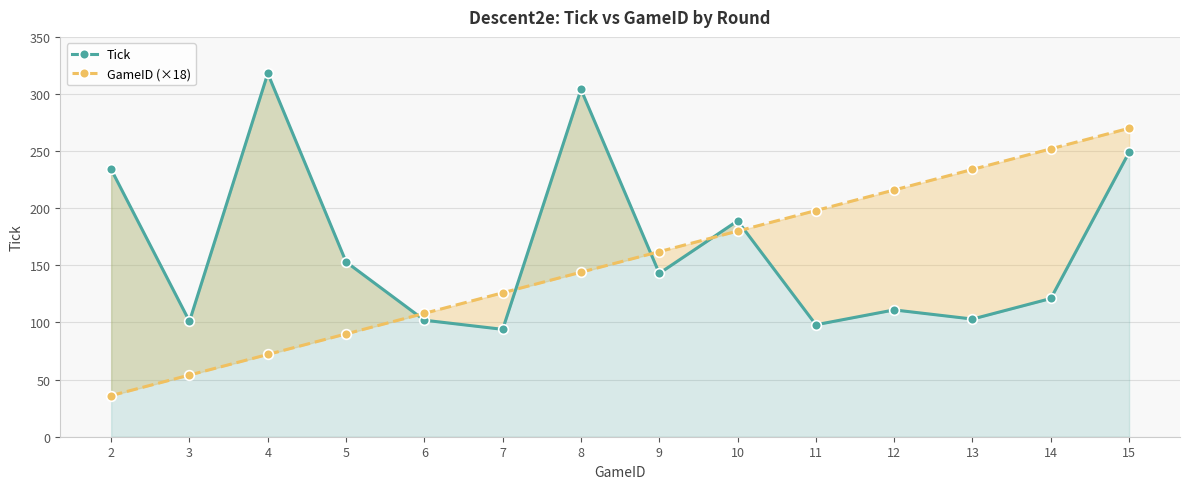

What is the greatest value displayed?

318